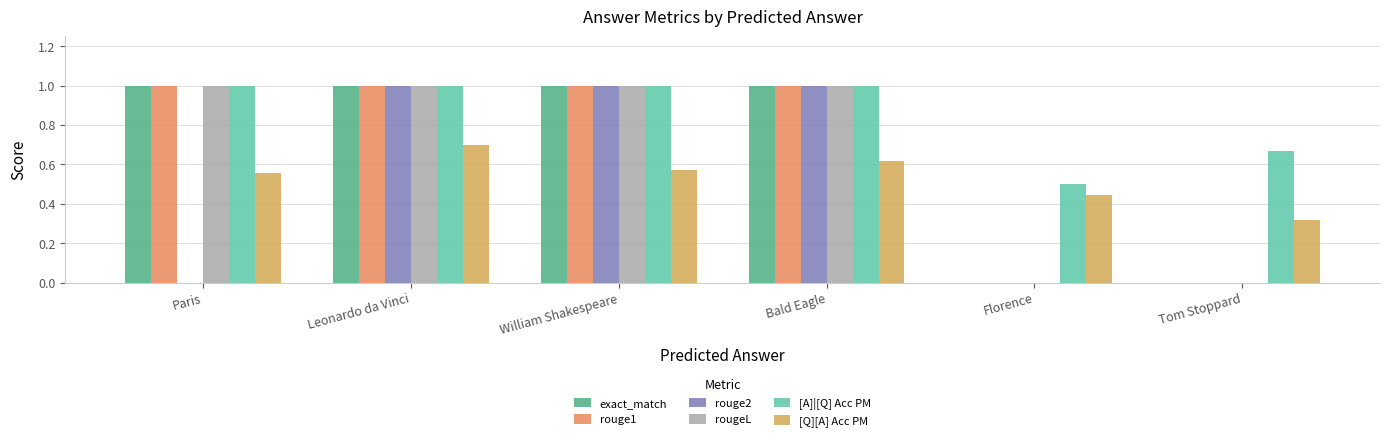

The rouge1 series shows 1.0 at Bald Eagle. True or false?

True